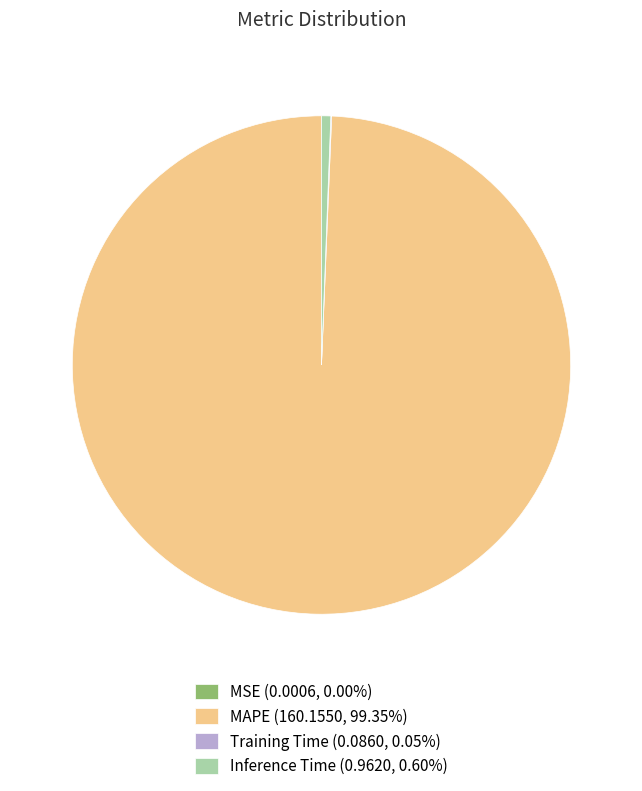

Is MAPE (160.1550, 99.35%) the majority of the pie?

Yes